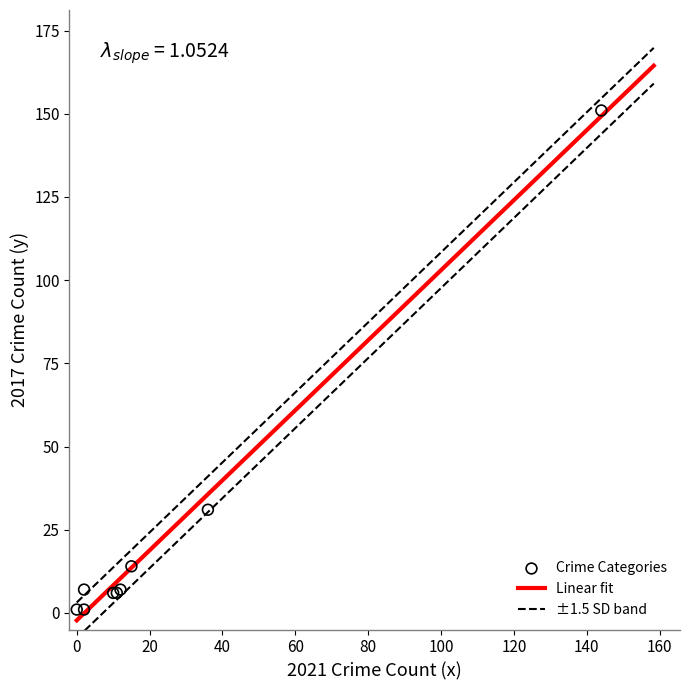

What Y value in the scatter plot is closest to 76?

31